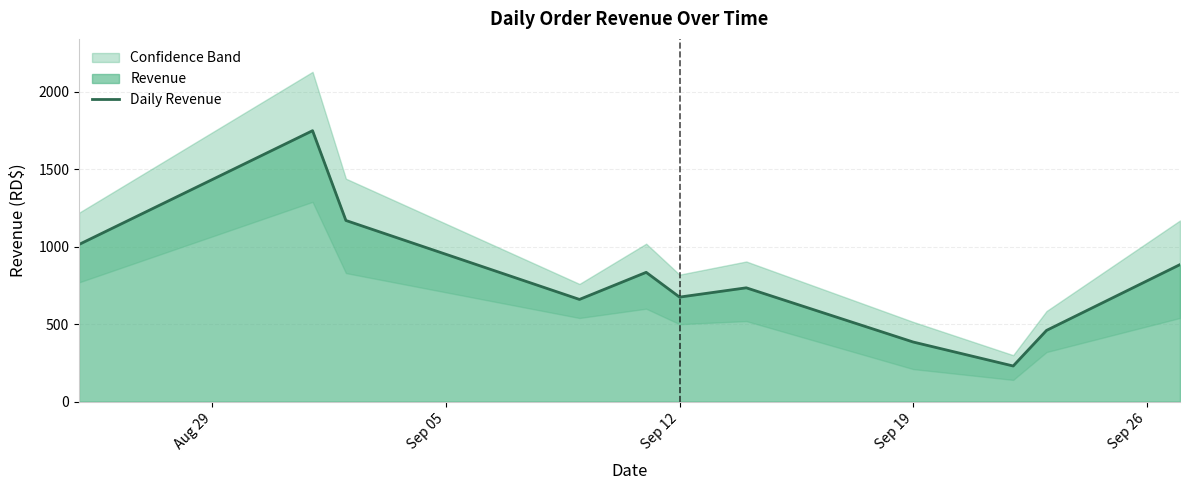

True or false: the data has more than 1 interior local peaks.

True